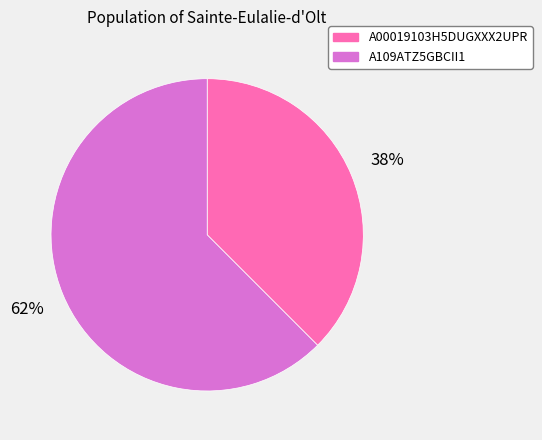

Is the sum of A109ATZ5GBCII1 and A00019103H5DUGXXX2UPR greater than half?

Yes